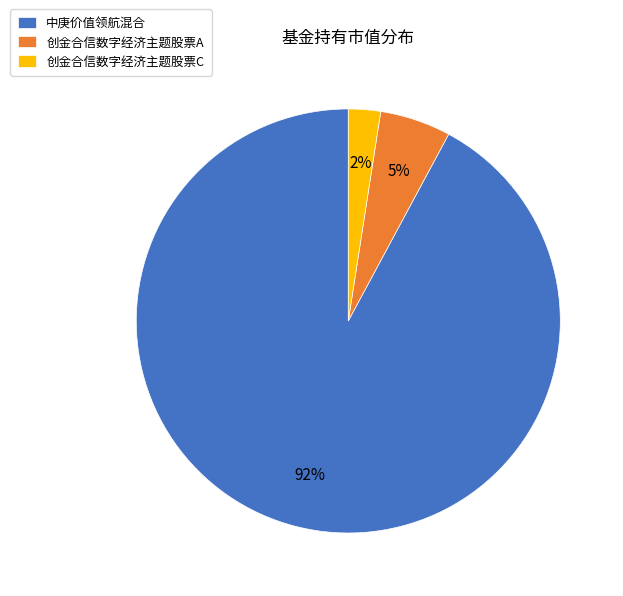

What percentage is the 创金合信数字经济主题股票C slice, to the nearest percent?

2%